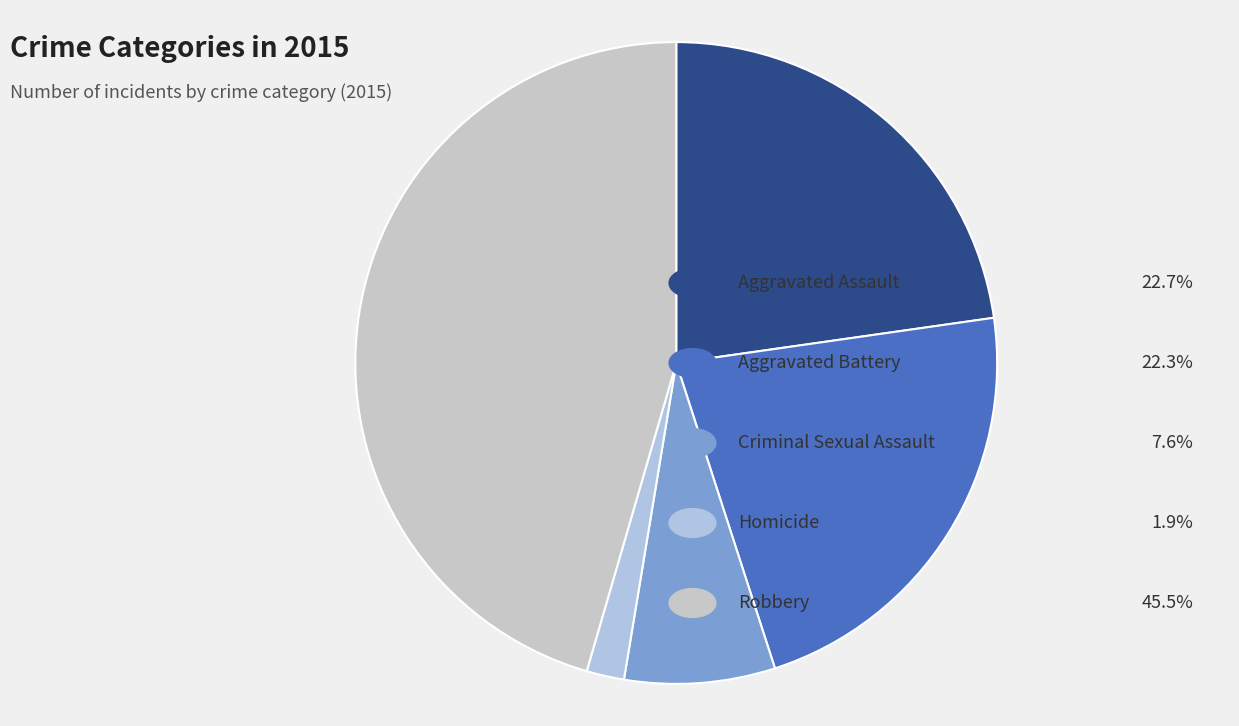

How many slices are in this pie chart?

5